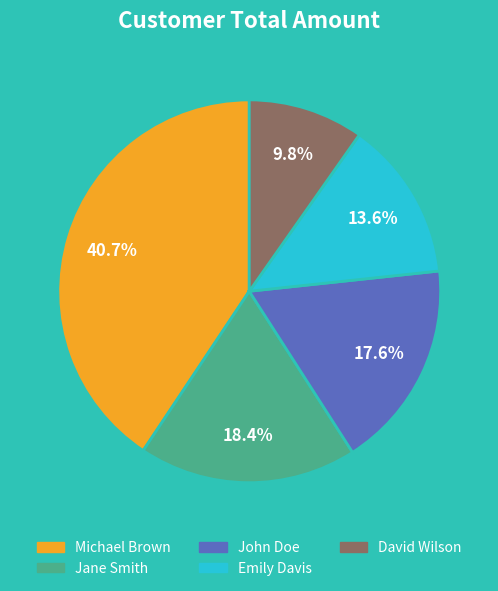

What is the smallest slice in the pie chart?

David Wilson